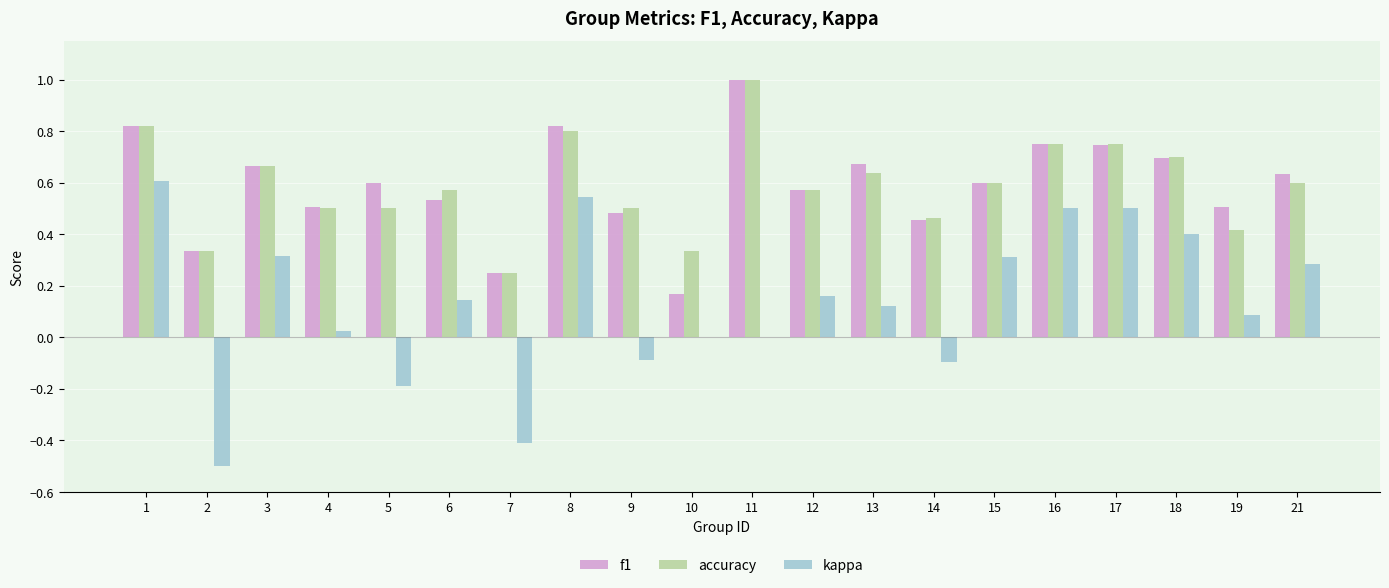

The kappa series shows 0.4 at 18. True or false?

True